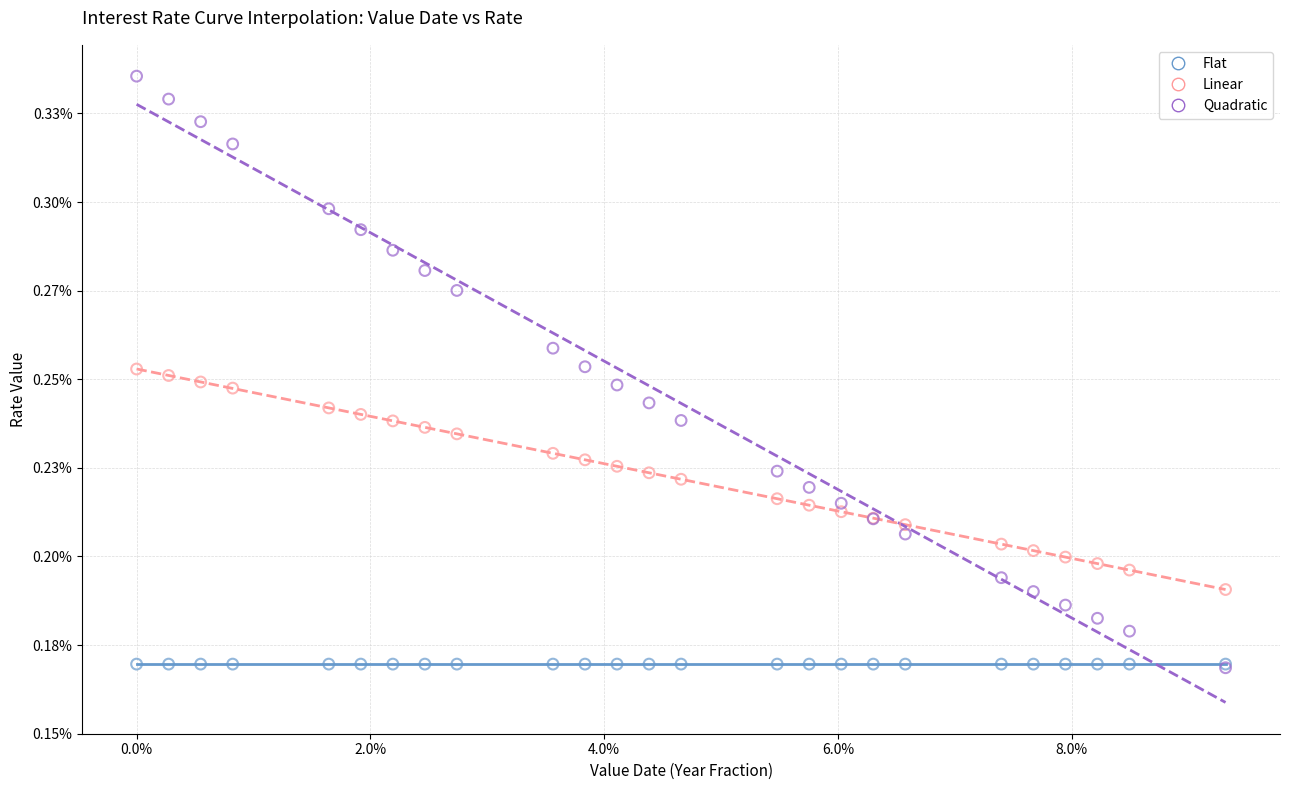

What are all the series names shown in the legend?

Flat, Linear, Quadratic